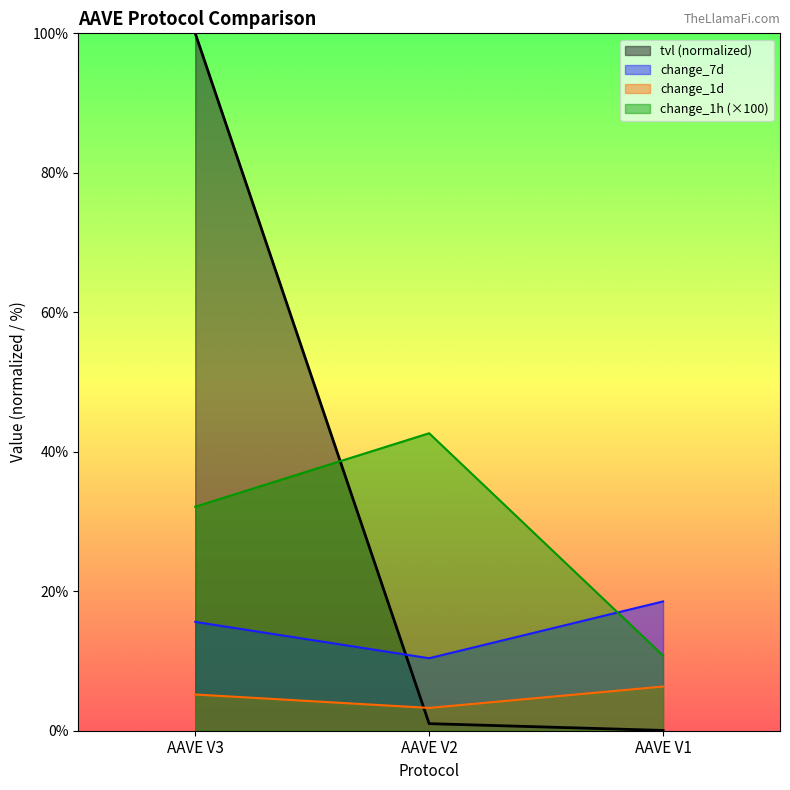

List the series in order of their peak value, lowest first.

change_1d, change_7d, change_1h (×100), tvl (normalized)